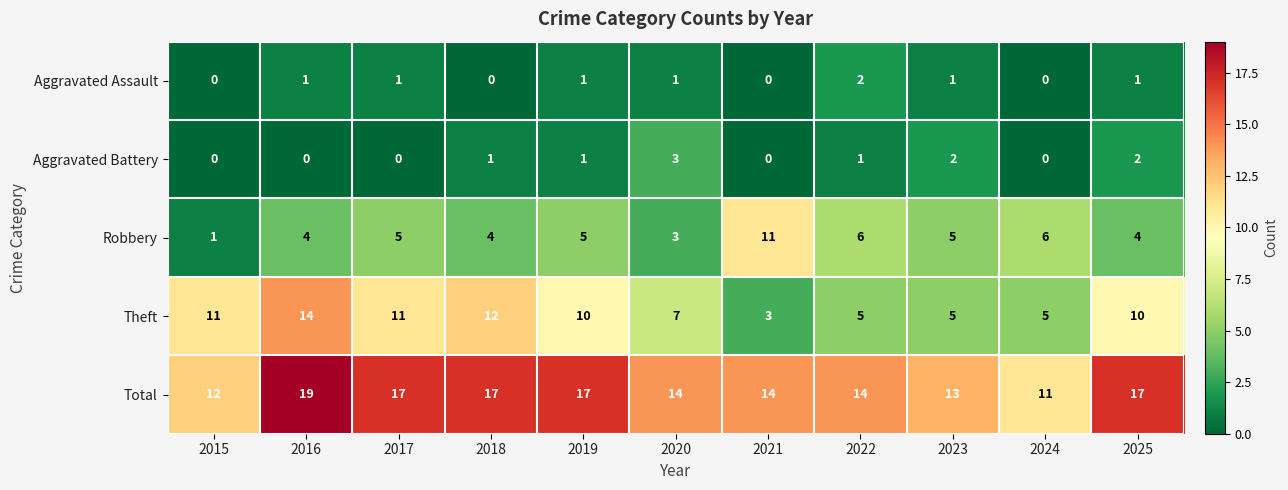

Rank the series at 2016 from lowest to highest value.

Aggravated Battery, Aggravated Assault, Robbery, Theft, Total